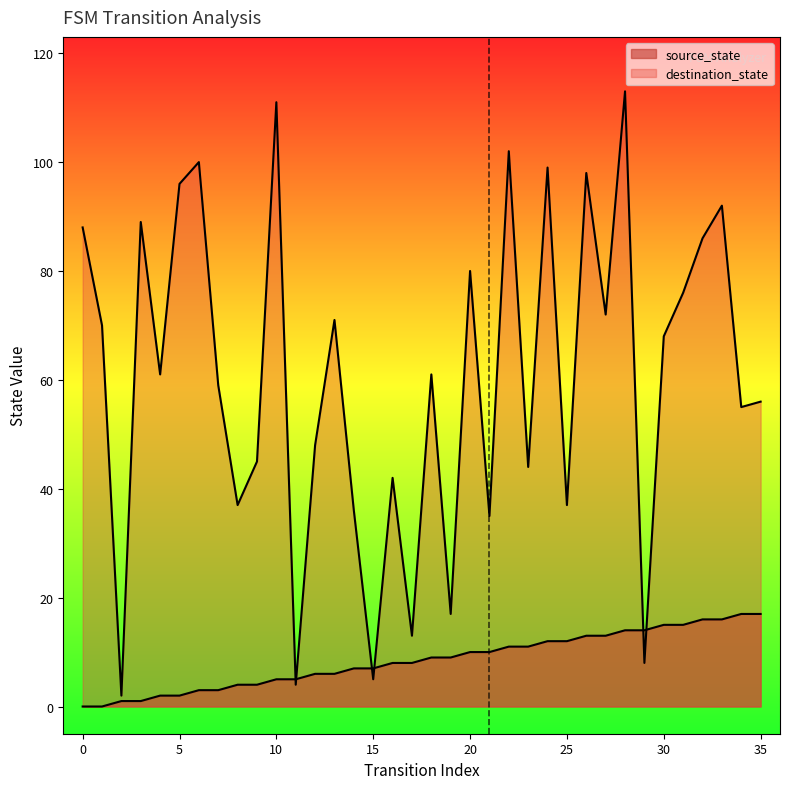

Which series has the widest spread of values?

destination_state